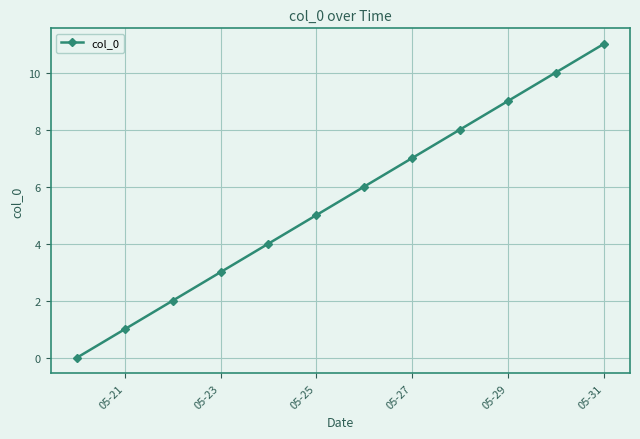

What is the average value?

6